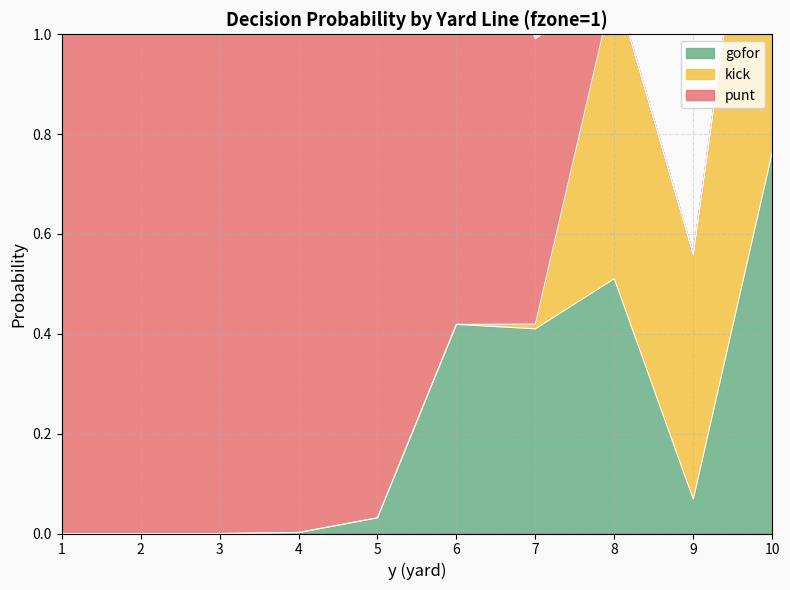

True or false: kick has a value of 0.0 at 5.

True